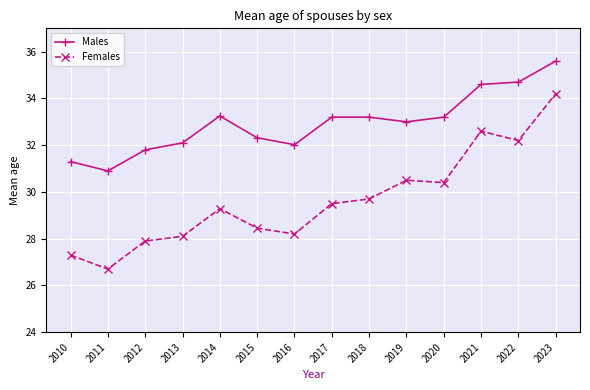

List the series in order of their overall mean, lowest first.

Females, Males